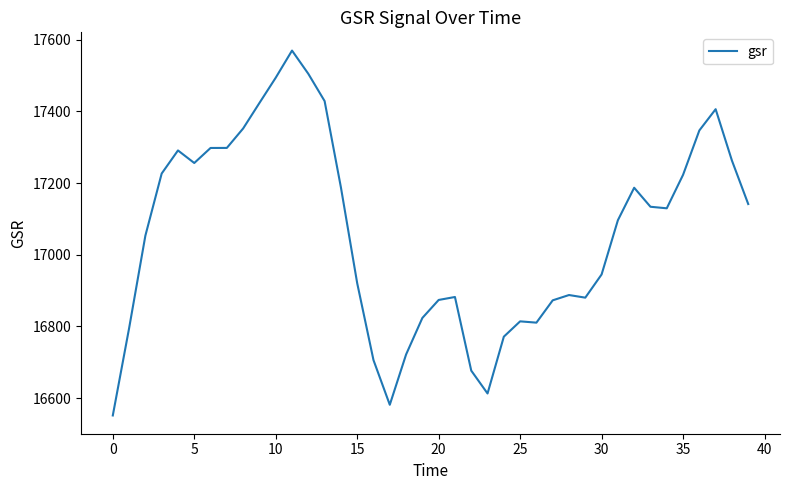

What is the minimum value shown in the chart?

16551.7